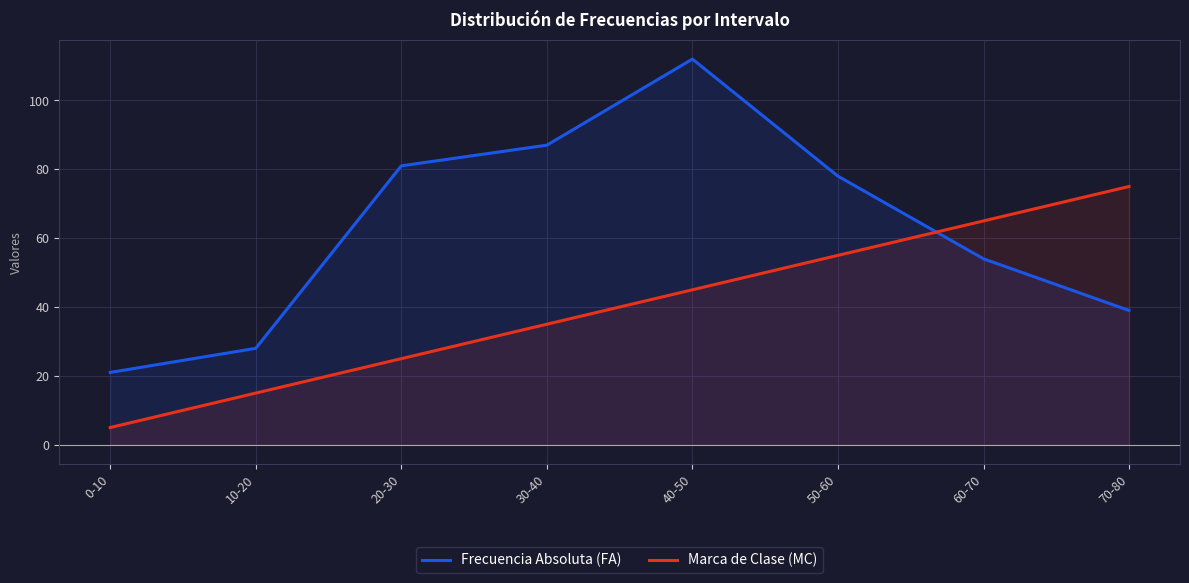

Reading right to left, what are all the values shown in this chart?

Frecuencia Absoluta (FA): 70-80=39	60-70=54	50-60=78	40-50=112	30-40=87	20-30=81	10-20=28	0-10=21
Marca de Clase (MC): 70-80=75	60-70=65	50-60=55	40-50=45	30-40=35	20-30=25	10-20=15	0-10=5